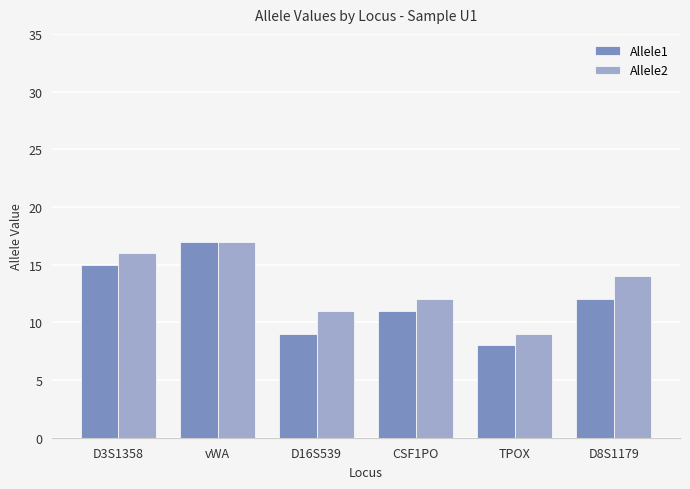

Which series has the largest range (max minus min)?

Allele1